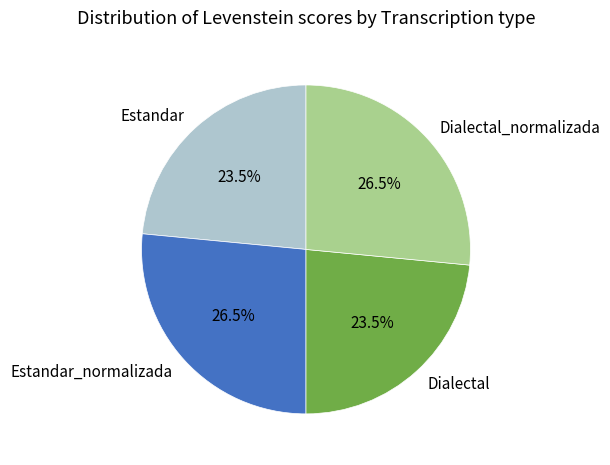

Does Estandar represent more than half of the total?

No